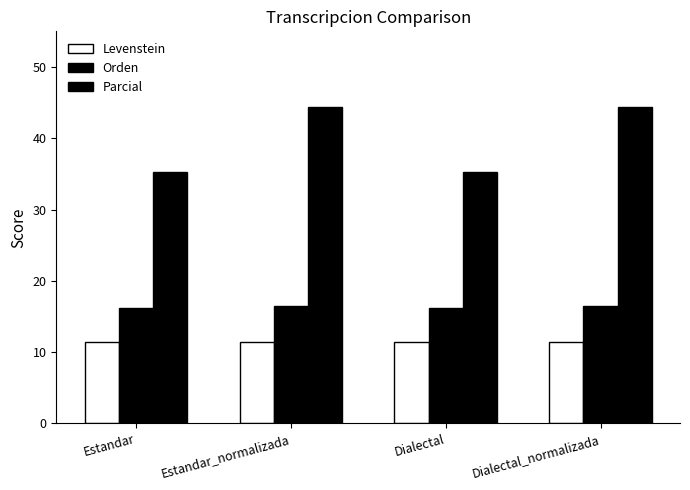

What is the label of the 2nd bar from the left?

Estandar_normalizada